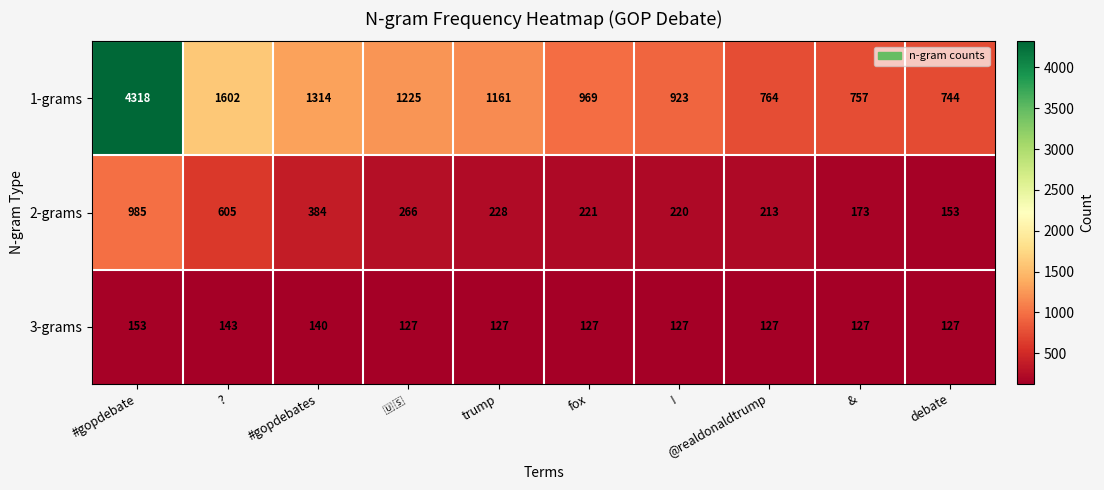

Which series has the widest spread of values?

1-grams